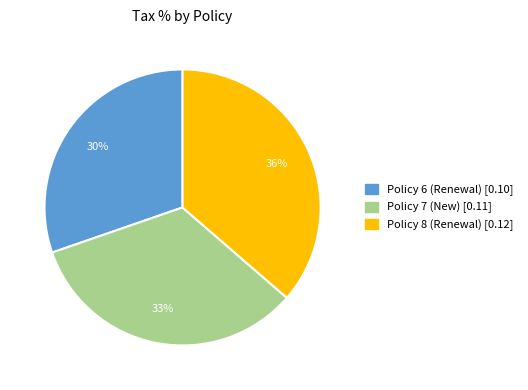

How many slices are in this pie chart?

3